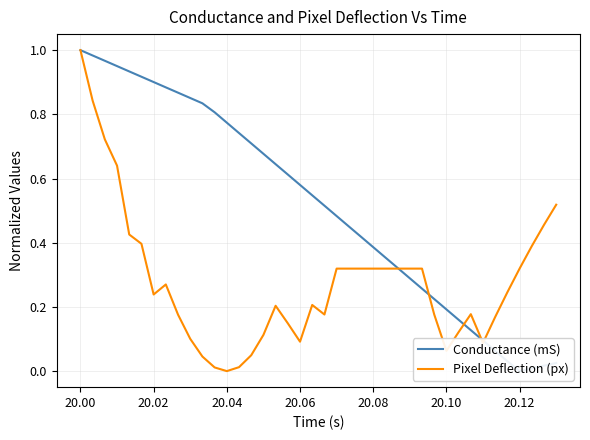

How many data points does each series have?

40